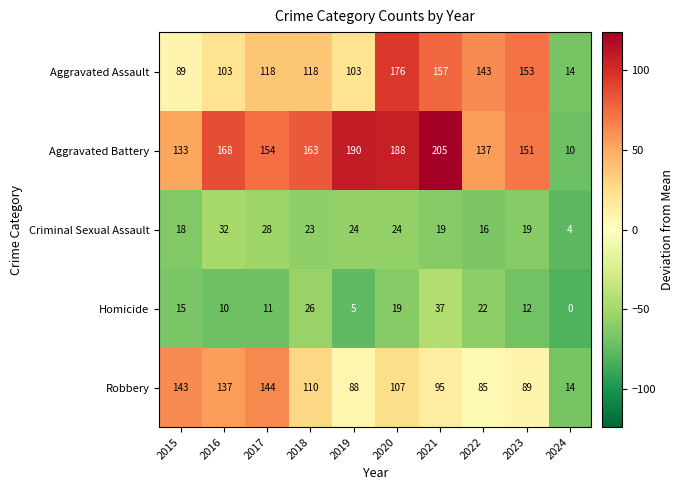

At which label is Aggravated Assault closest to 95?

2015